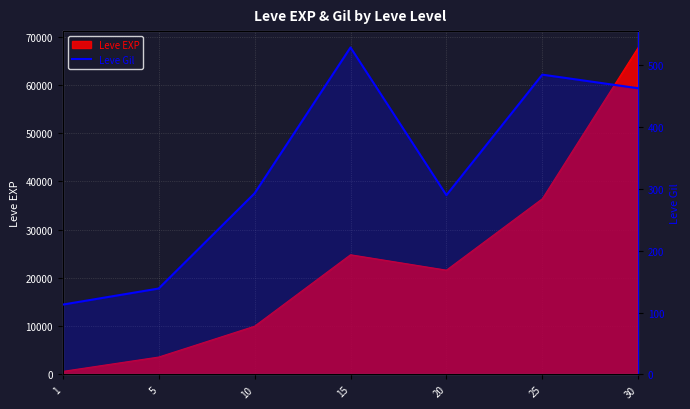

How many points are lower than both their immediate neighbors (excluding endpoints)?

1